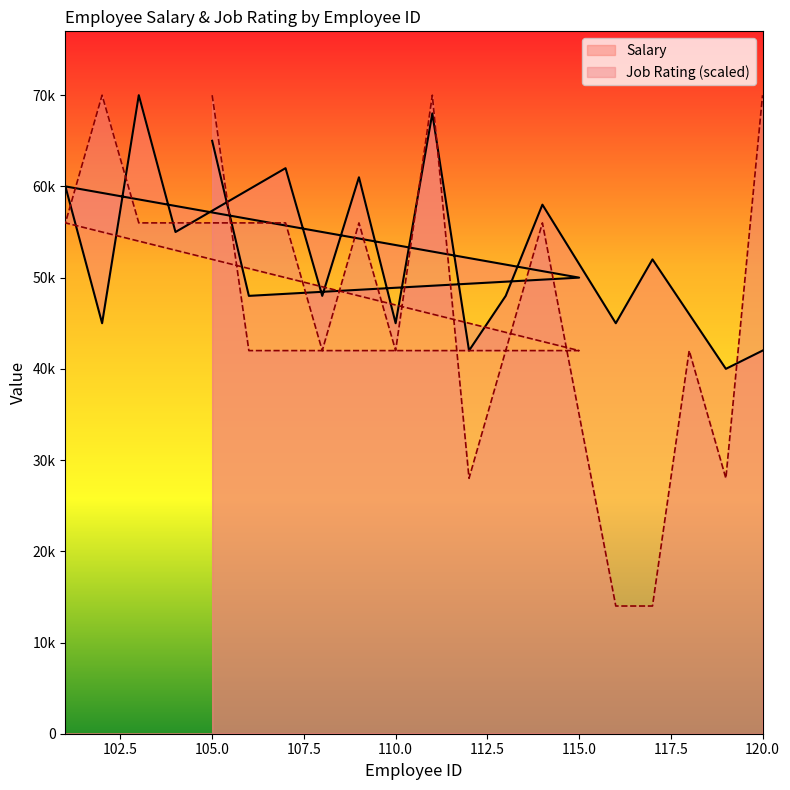

What is the sum of all Job Rating values?

952000